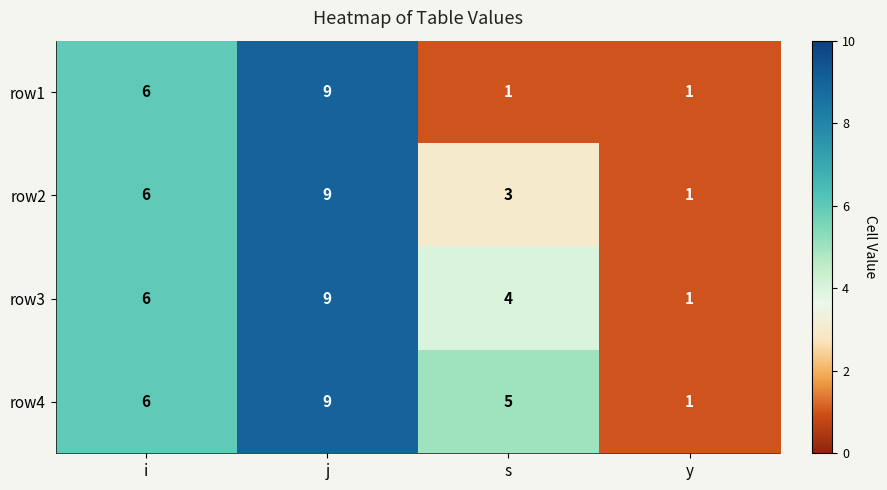

Which series changed the most between i and s?

row1